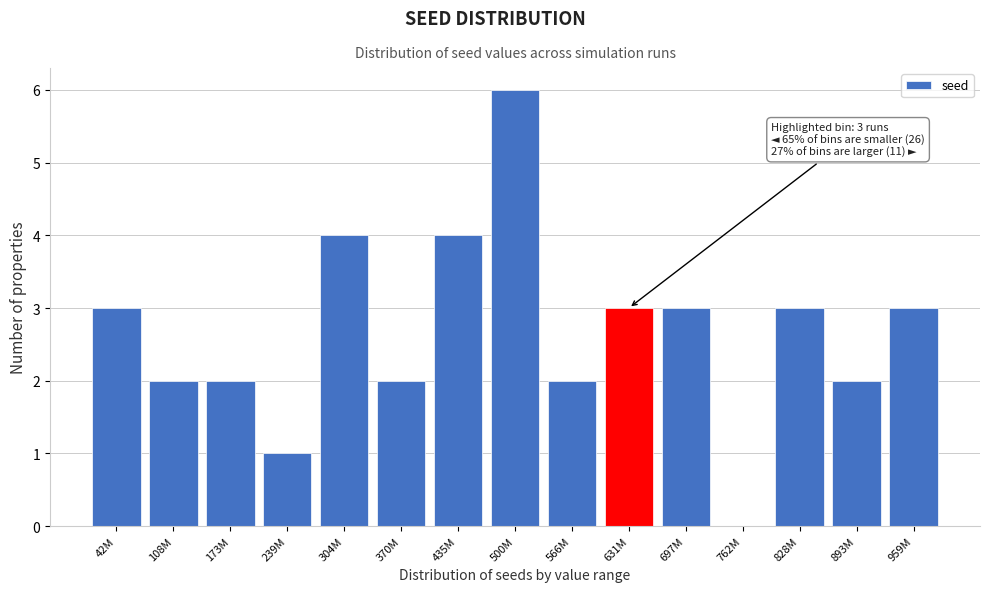

Reading right to left, list all the values displayed in this chart.

959M=3	893M=2	828M=3	762M=0	697M=3	631M=3	566M=2	500M=6	435M=4	370M=2	304M=4	239M=1	173M=2	108M=2	42M=3